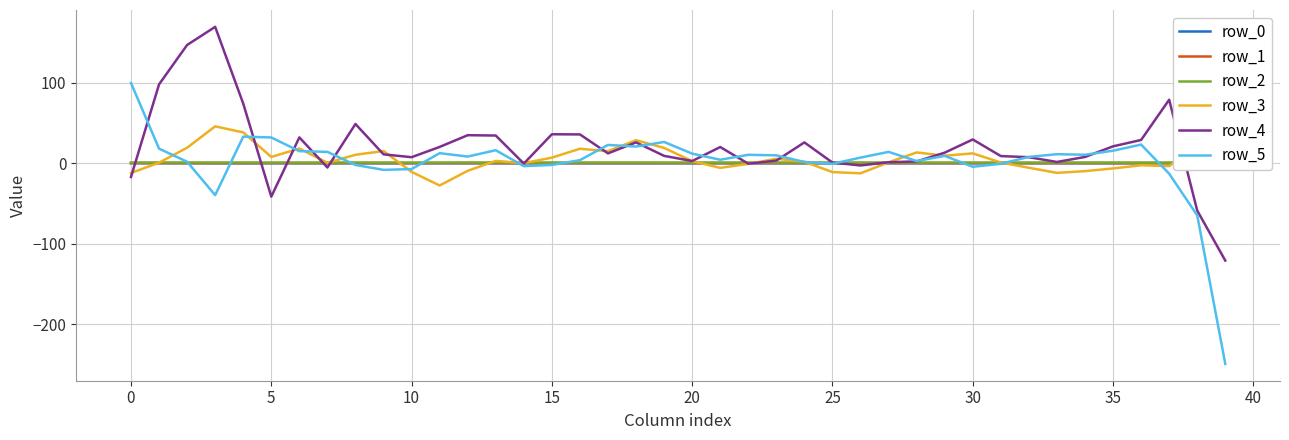

Is the value of row_5 at 0 greater than the value of row_2 at 27?

Yes